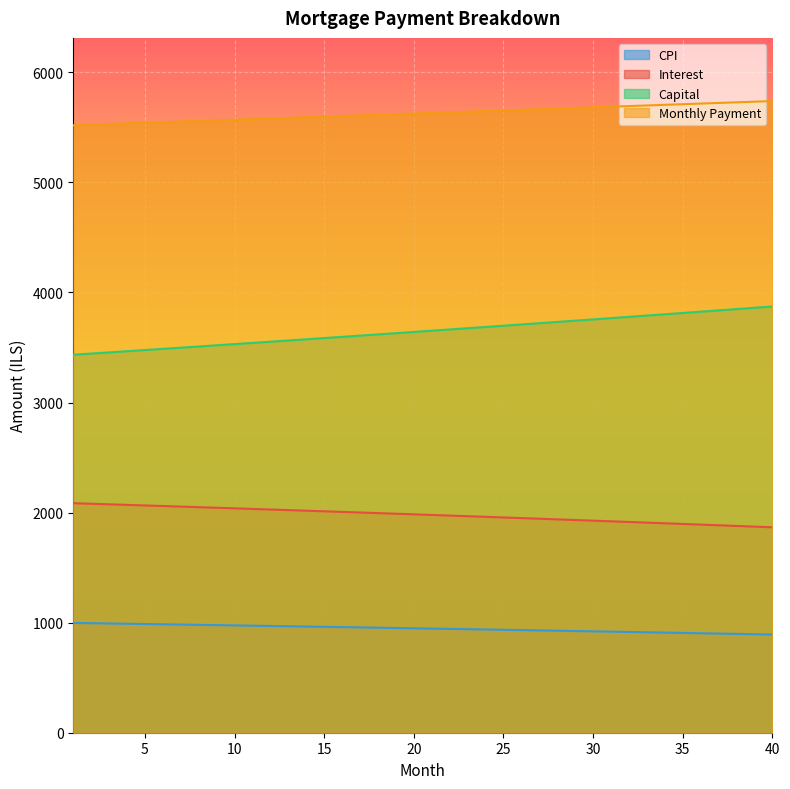

What is the minimum value shown in the chart?

892.0